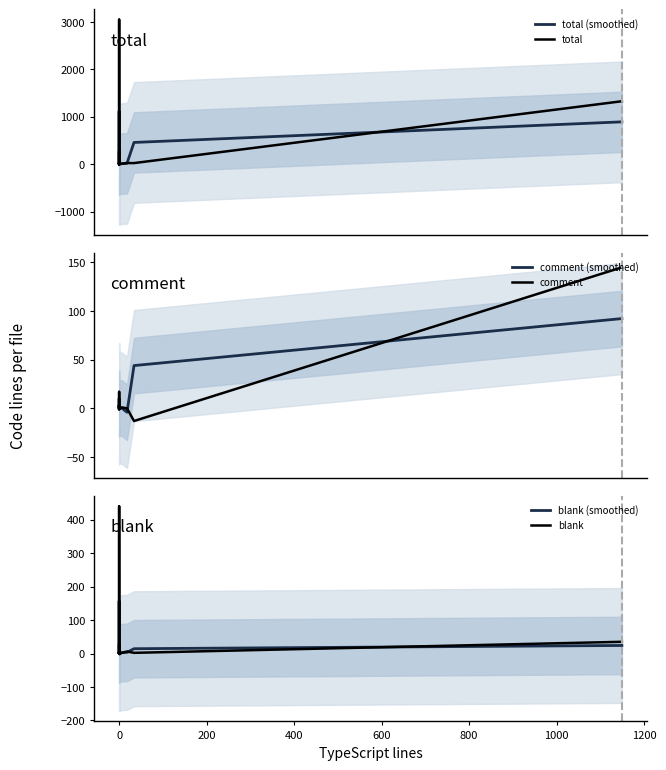

Reading right to left, extract all data points from this chart.

total (smoothed): 893.7	458.7	18.7	11.7	3.3	1.7	2.3	4.0	4.0	3.7	2.7	2.0	1018.3	1023.3	1113.7	96.7	91.7	0.3	4.0	7.7
total: 1329.0	23.0	24.0	9.0	2.0	-1.0	4.0	4.0	4.0	4.0	3.0	1.0	2.0	3052.0	16.0	273.0	1.0	1.0	-1.0	12.0
comment (smoothed): 92.3	44.0	-4.0	0.3	0.3	1.0	2.0	3.0	3.0	2.3	1.3	0.3	0.0	4.3	10.0	10.0	5.7	-0.3	-0.3	-0.3
comment: 145.0	-13.0	0.0	1.0	0.0	0.0	3.0	3.0	3.0	3.0	1.0	0.0	0.0	0.0	13.0	17.0	0.0	0.0	-1.0	0.0
blank (smoothed): 24.0	14.3	3.3	2.7	0.0	-0.7	-0.7	0.7	0.7	1.0	0.3	1.0	147.3	147.7	156.7	10.3	10.3	0.7	1.0	1.3
blank: 35.0	2.0	6.0	2.0	0.0	-2.0	0.0	0.0	2.0	0.0	1.0	0.0	2.0	440.0	1.0	29.0	1.0	1.0	0.0	2.0